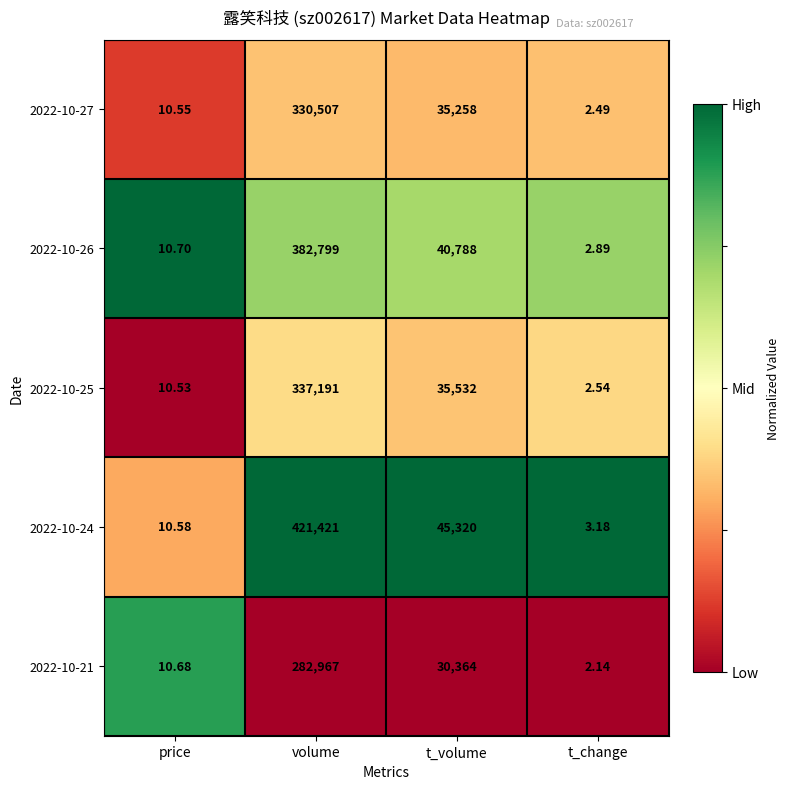

Which label corresponds to the smallest value in the chart?

t_change